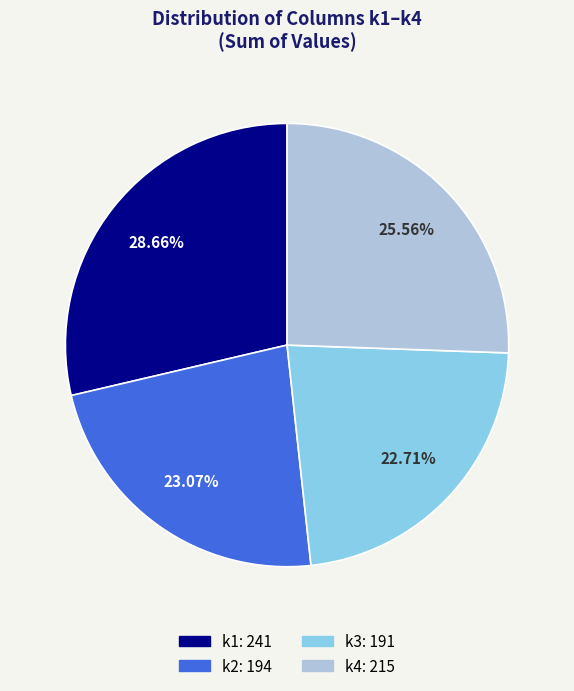

Is there a majority slice in this chart?

No